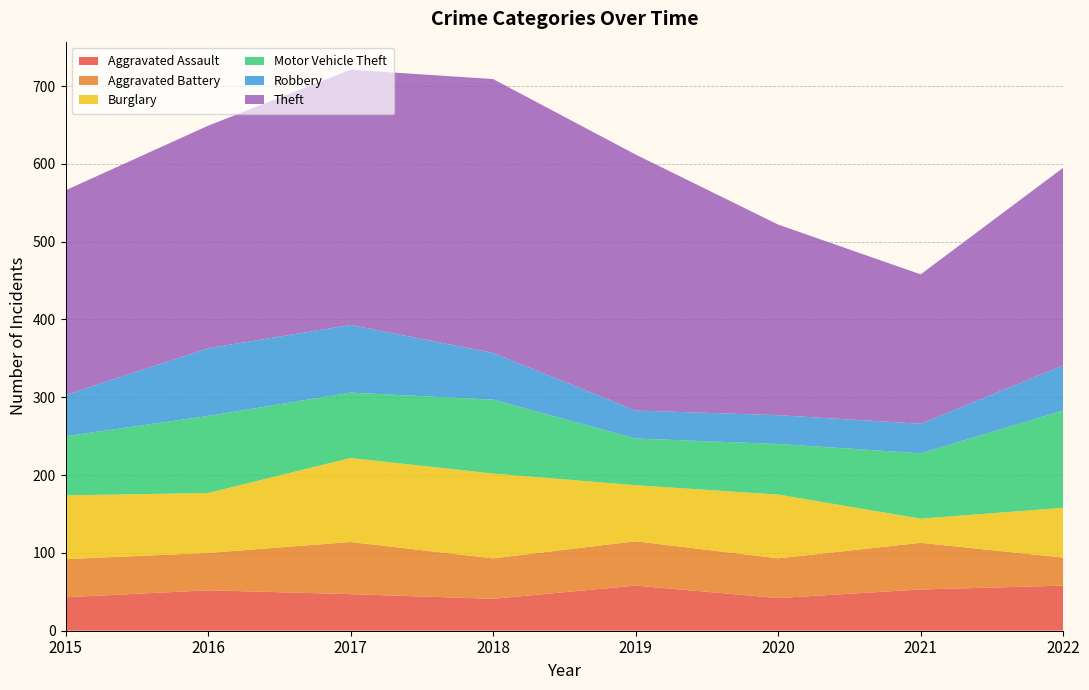

Reading left to right, list all the values displayed in this chart.

Aggravated Assault: 2015=43	2016=52	2017=47	2018=41	2019=58	2020=42	2021=53	2022=58
Aggravated Battery: 2015=49	2016=48	2017=67	2018=52	2019=57	2020=51	2021=60	2022=36
Burglary: 2015=82	2016=77	2017=108	2018=109	2019=72	2020=82	2021=31	2022=64
Motor Vehicle Theft: 2015=76	2016=99	2017=84	2018=95	2019=60	2020=65	2021=84	2022=125
Robbery: 2015=53	2016=87	2017=87	2018=60	2019=36	2020=37	2021=38	2022=58
Theft: 2015=263	2016=286	2017=328	2018=352	2019=329	2020=245	2021=192	2022=254